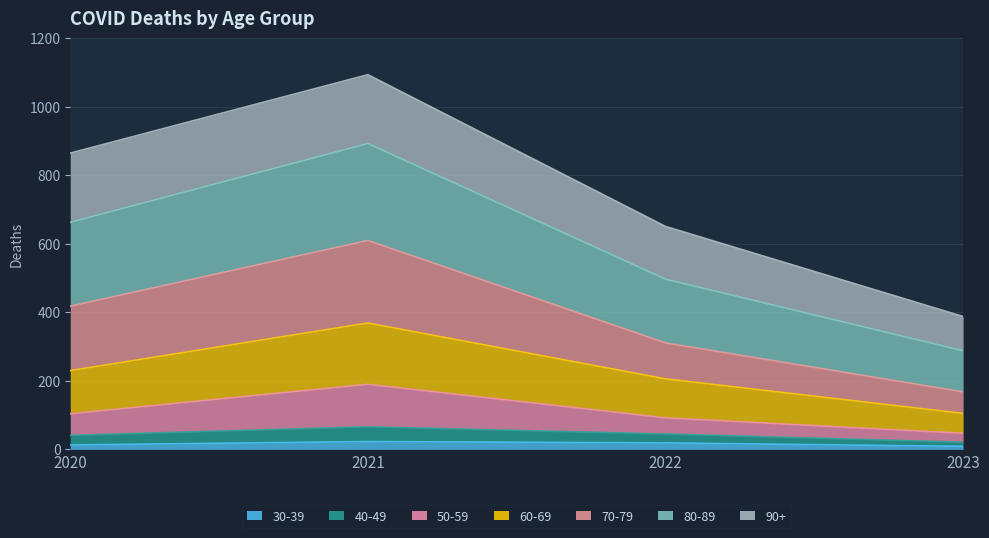

At which label does 40-49 reach its peak?

2021